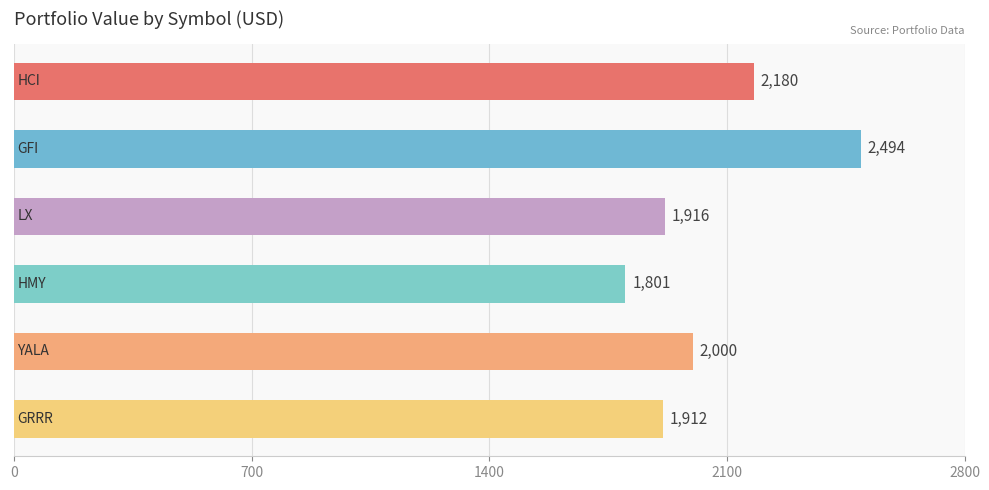

How many categories are shown in the chart?

6